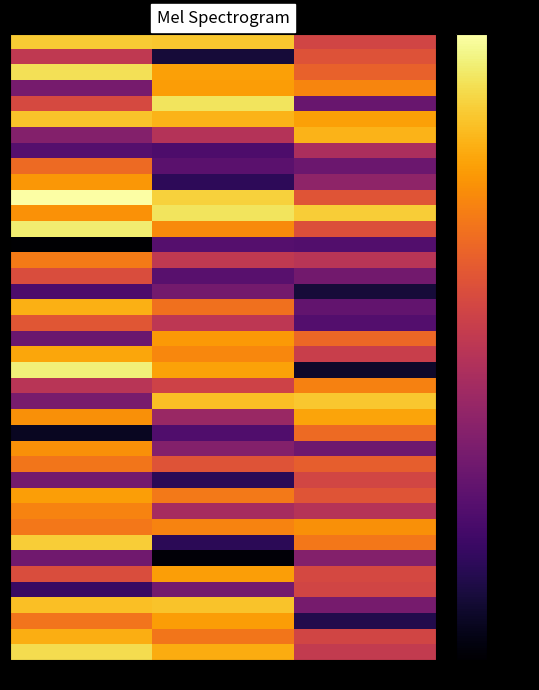

Which category has the highest value across all series?

2016